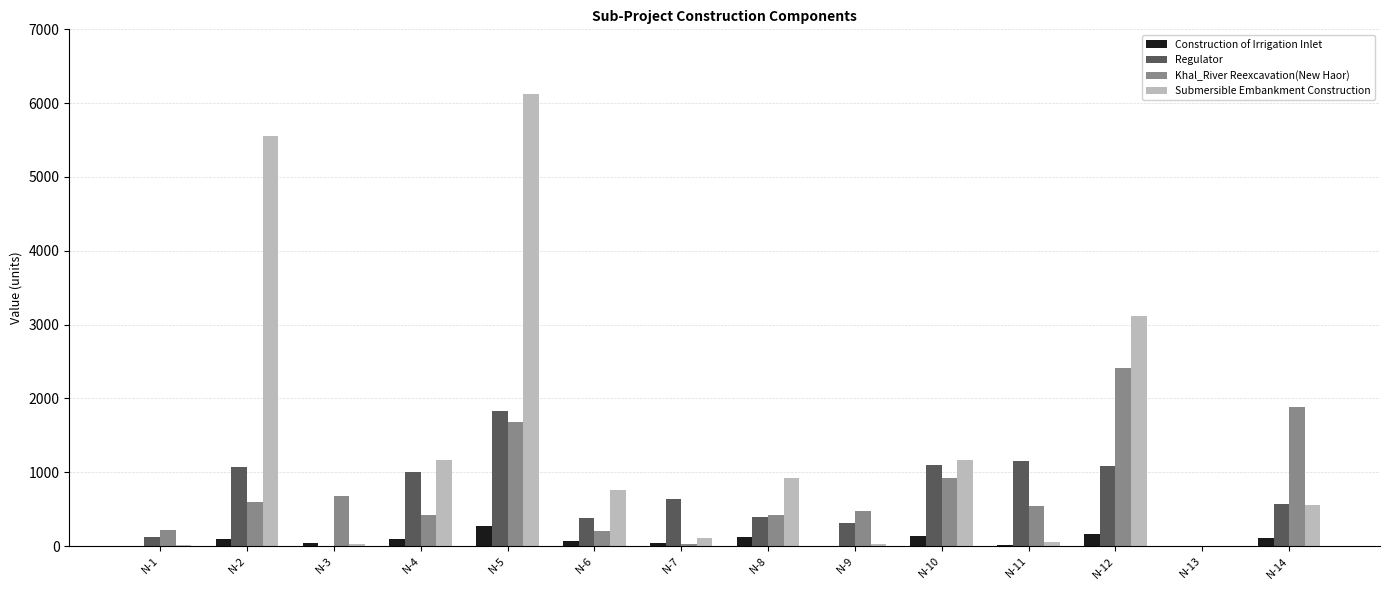

What is the average value of the Construction of Irrigation Inlet series?

84.3